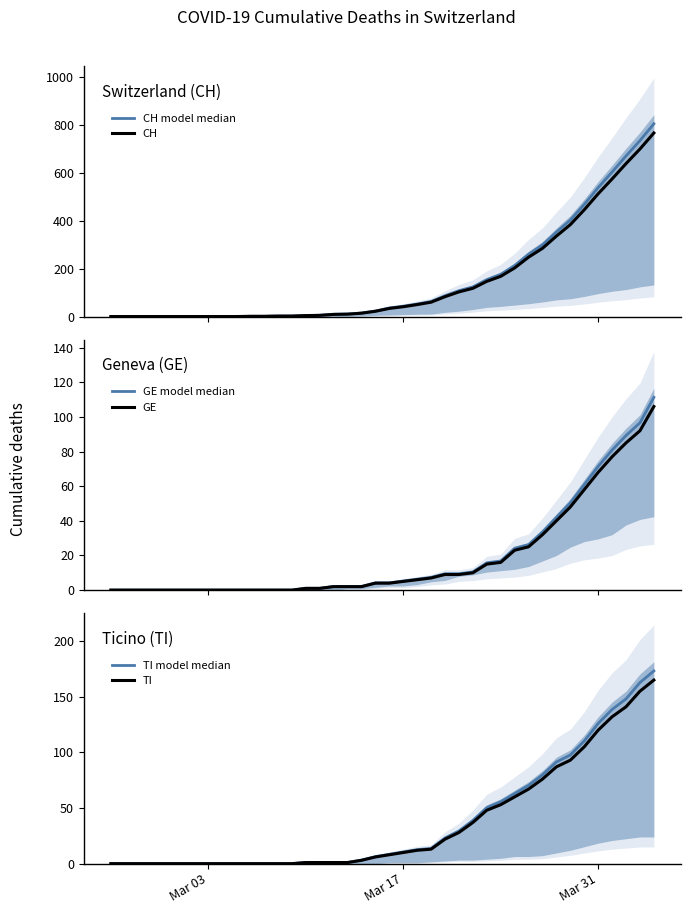

What is the maximum value for CH?

767.0